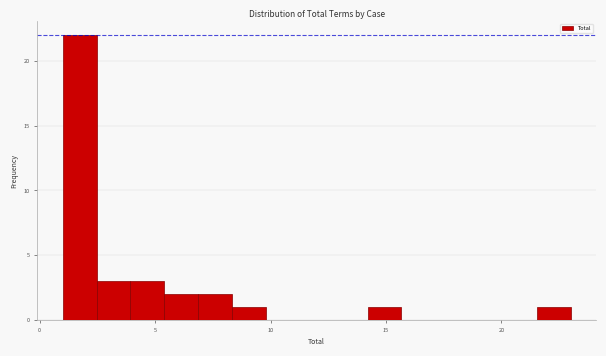

Read against the x-axis, roughly where is the centre of the tallest bar?

1.5